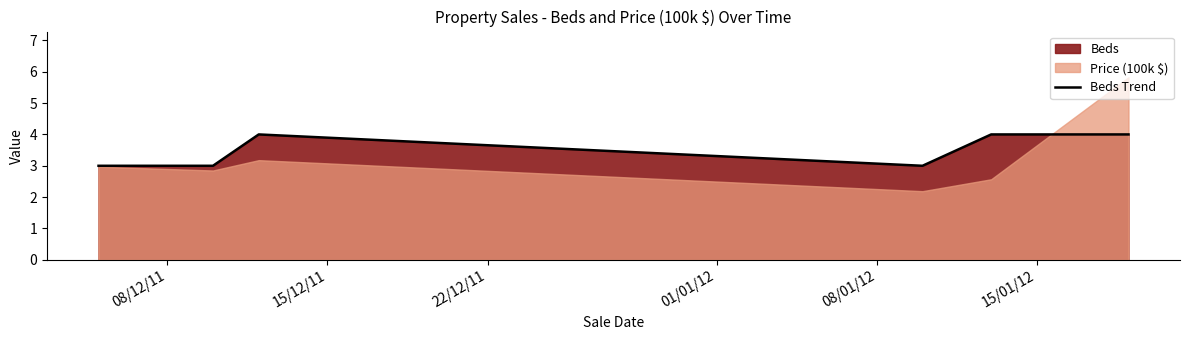

What is the highest value of the Beds Trend series?

4